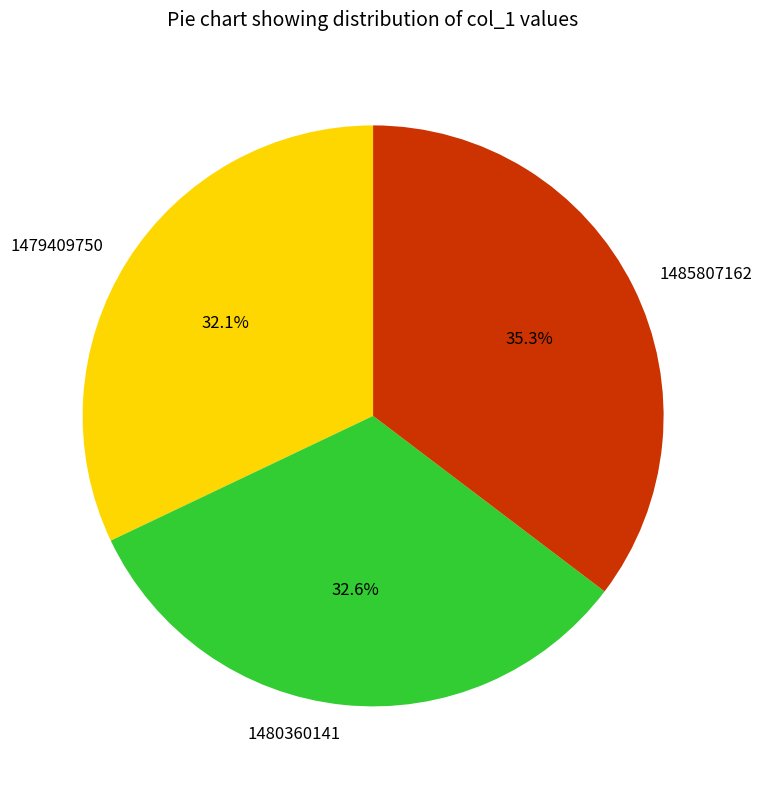

Is there any slice that represents more than half of the pie?

No